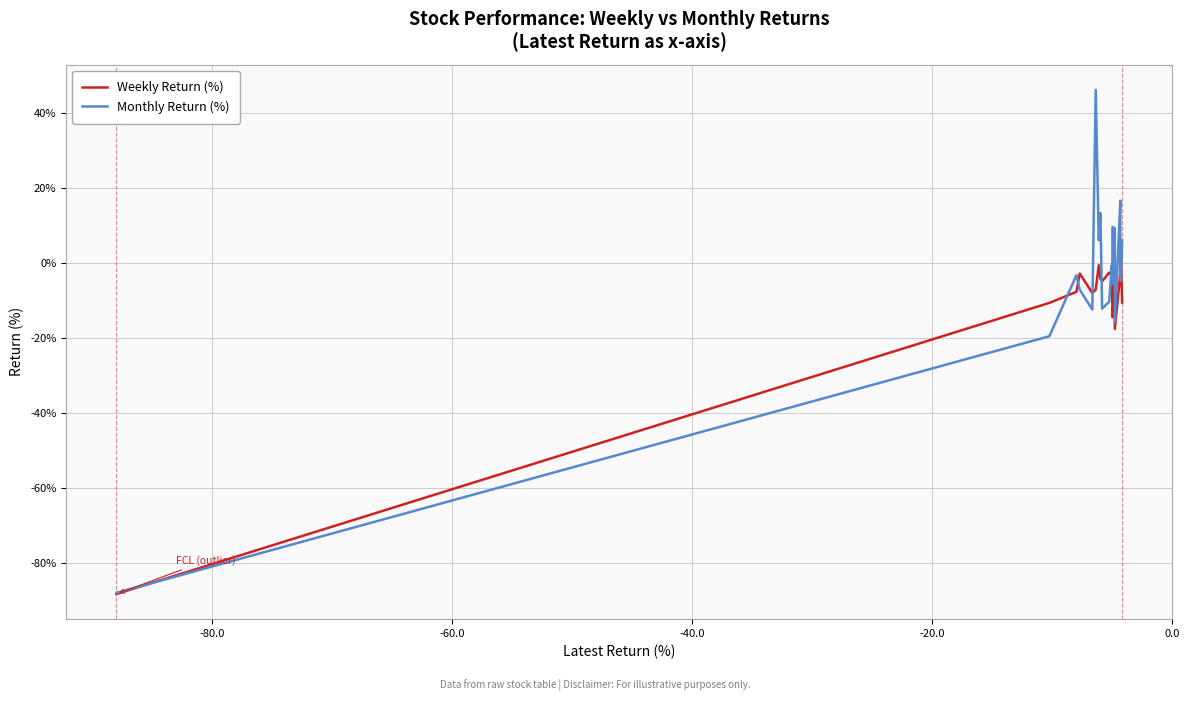

Which series has the largest total across all categories?

Monthly Return (%)